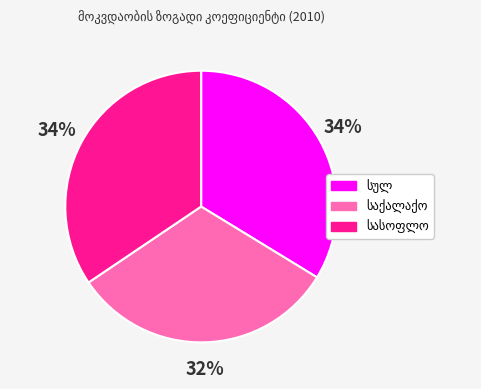

How many segments does this pie chart have?

3